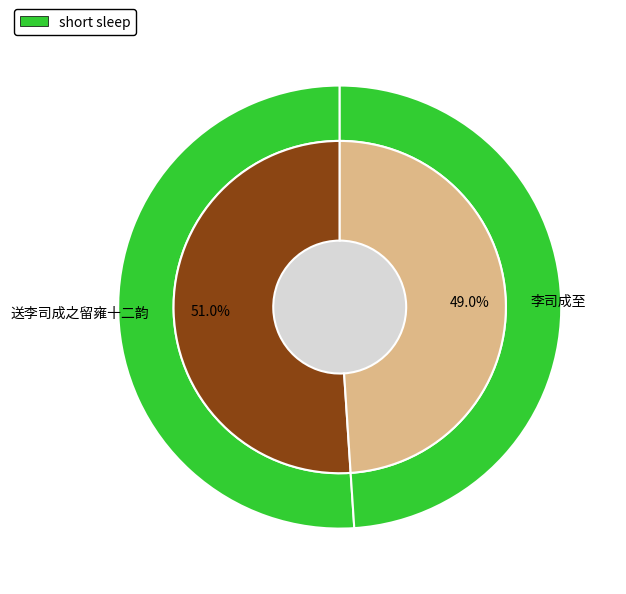

To the nearest percent, what percentage of the pie is 送李司成之留雍十二韵?

51%